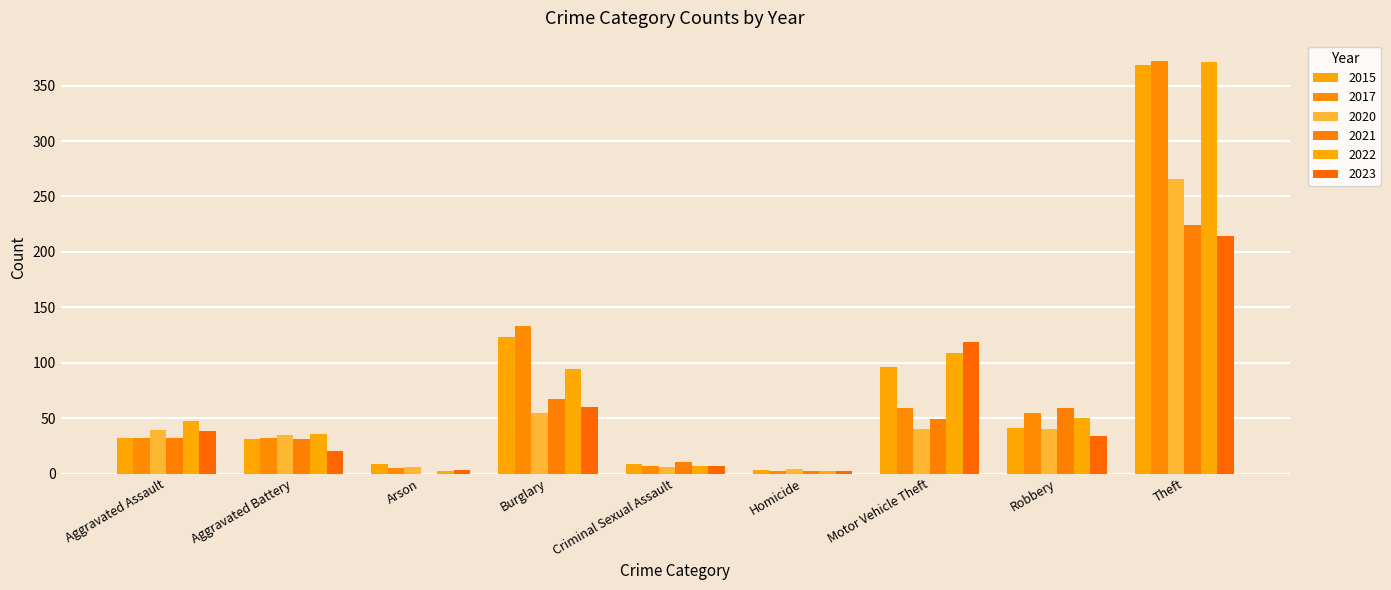

Is it true that 2020 equals 103 at Theft?

False